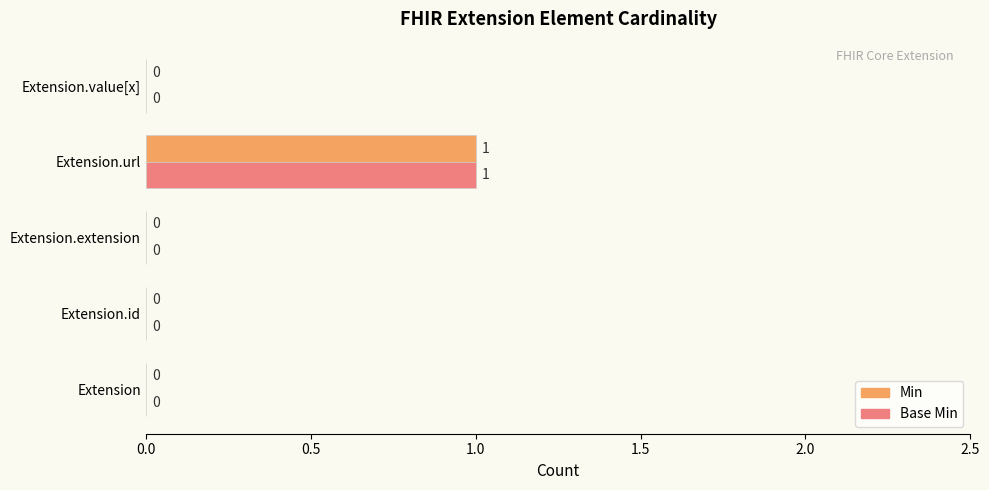

Is the value of Min at Extension.extension greater than the value of Base Min at Extension.url?

No